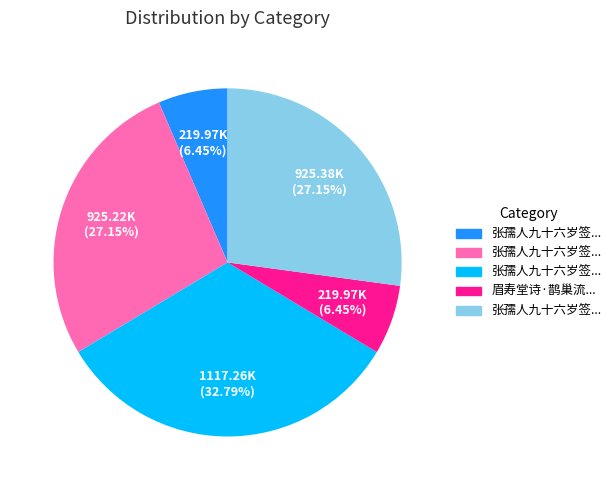

Is there any slice that represents more than half of the pie?

No